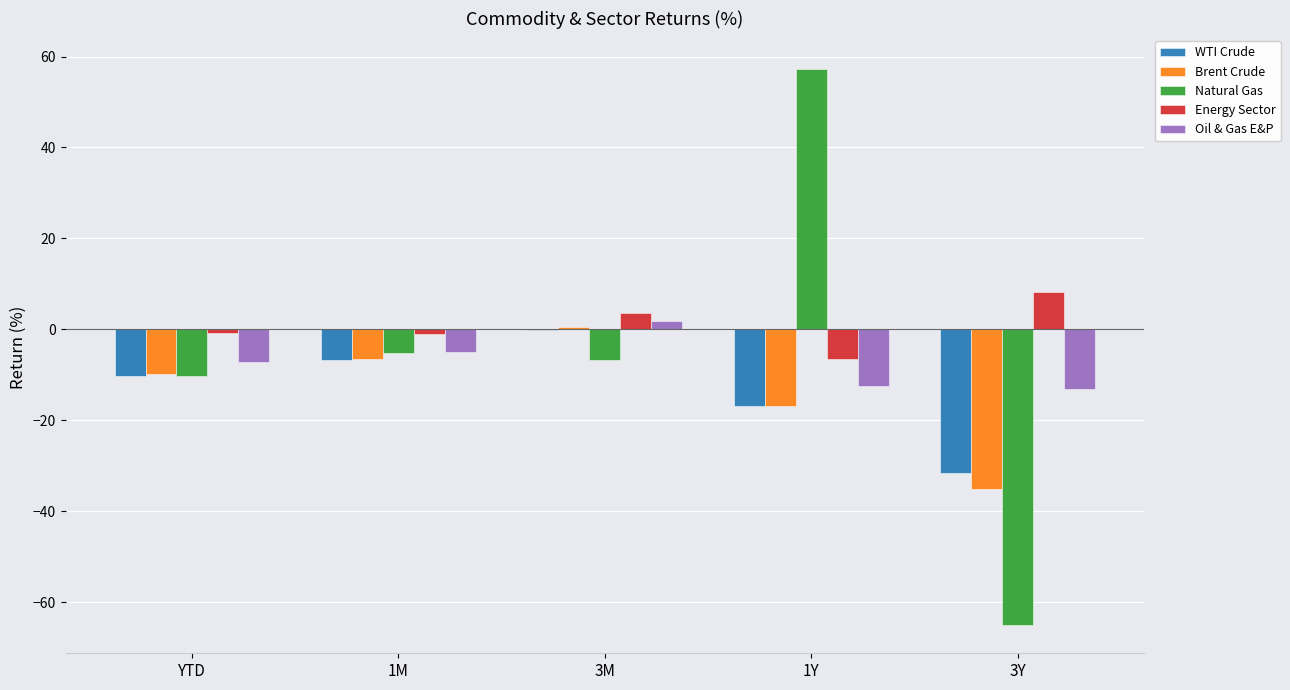

Count the number of data series in this chart.

5